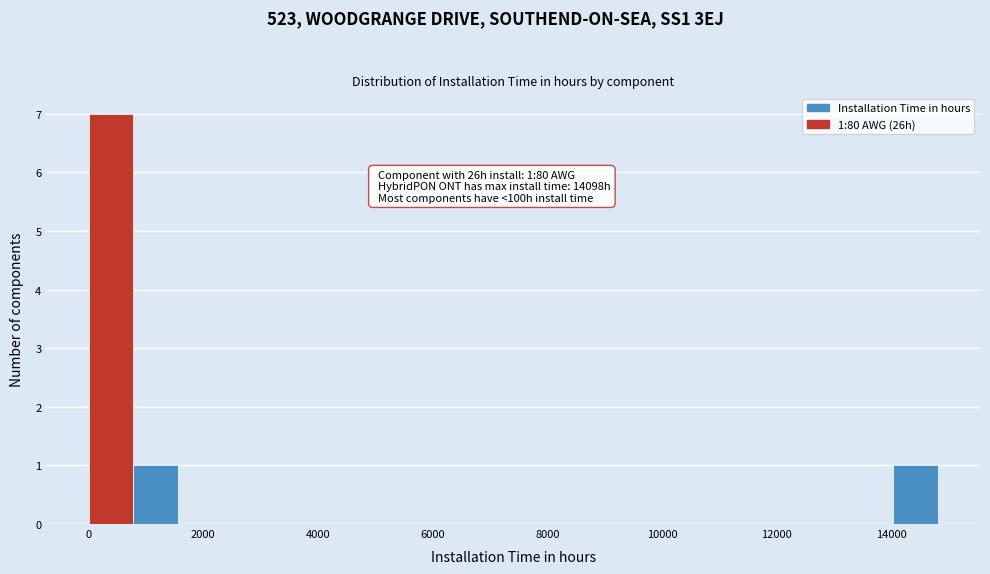

Around what value on the x-axis is the tallest bar? Give the approximate position of its centre, as read against the axis.

400